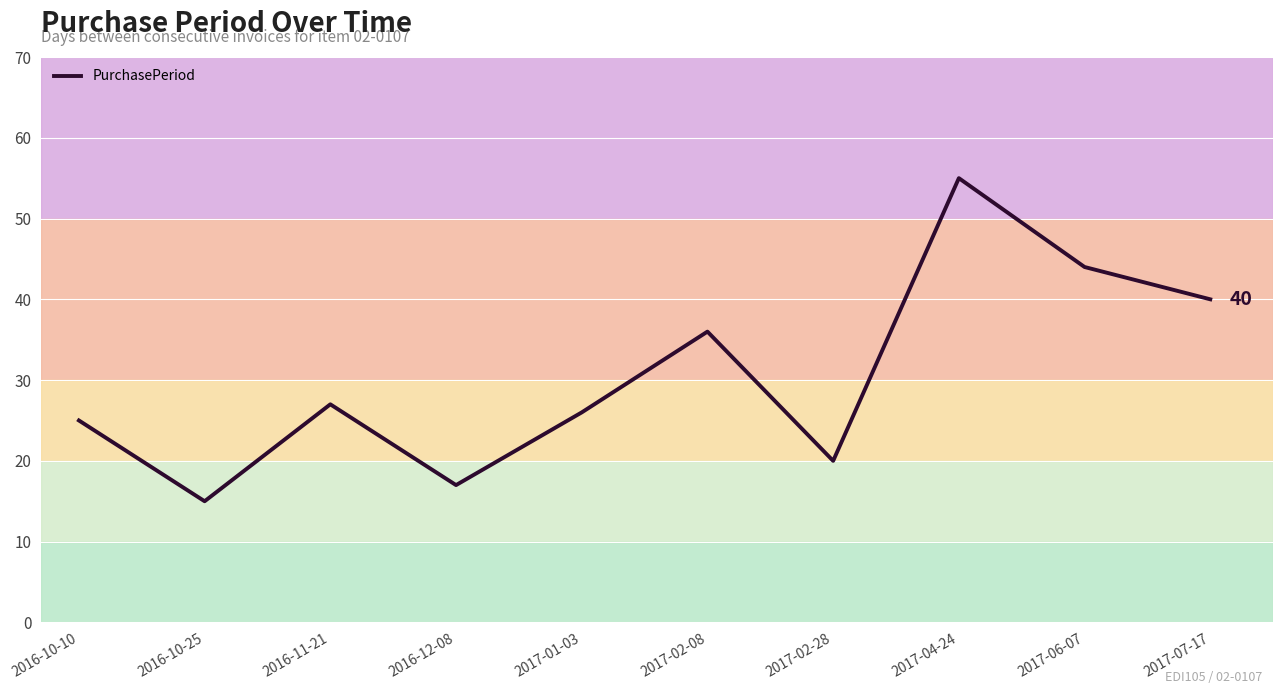

How many lines are shown in the chart?

1